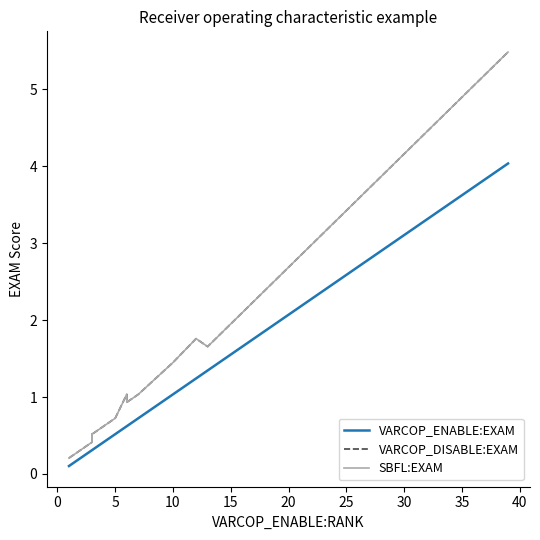

The value of VARCOP_DISABLE:EXAM at 13 is 1.5. True or false?

False